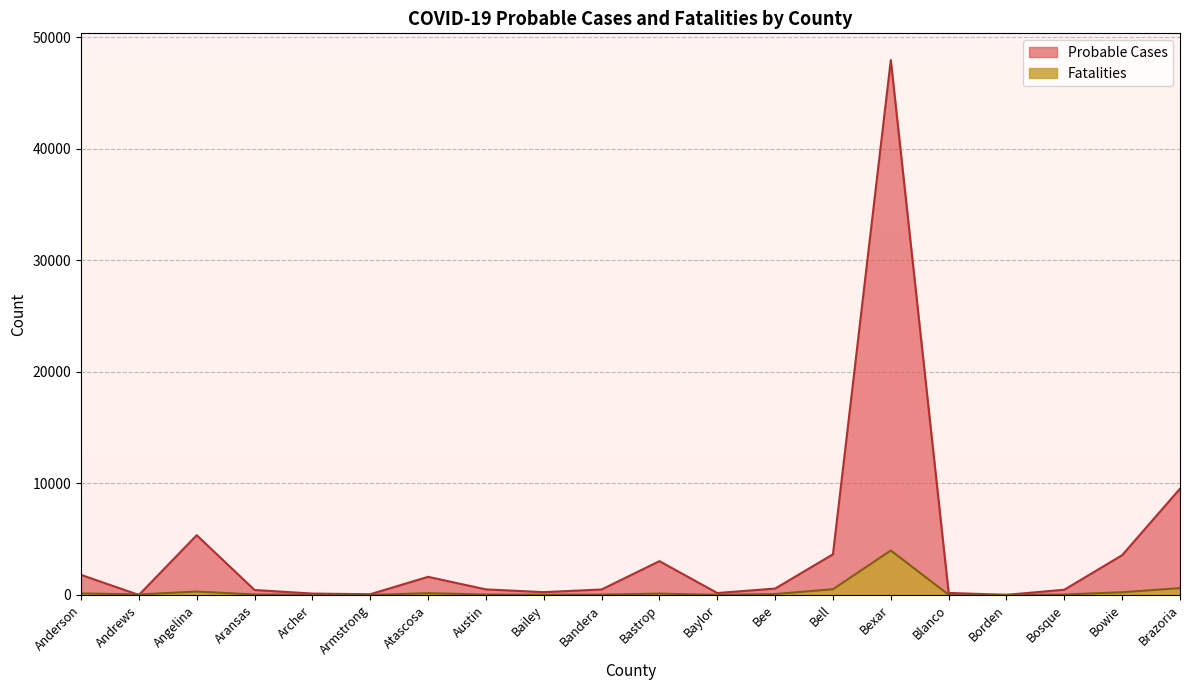

List the series in order of their overall mean, highest first.

Probable Cases, Fatalities